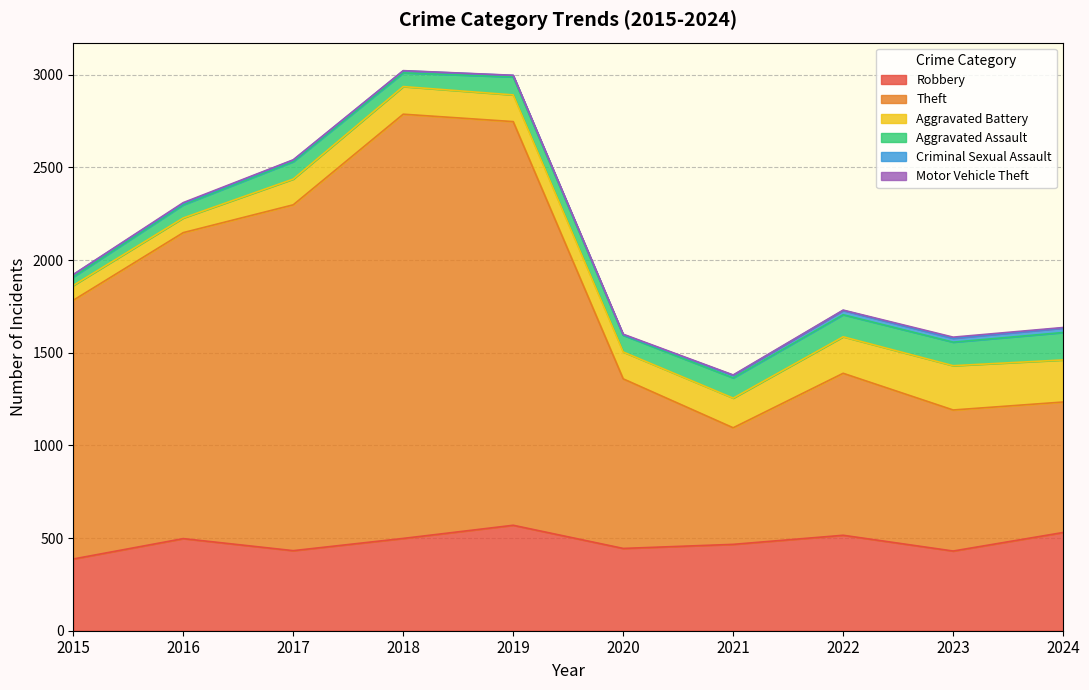

What is the value of the Aggravated Battery point at the 3rd from the left?

139